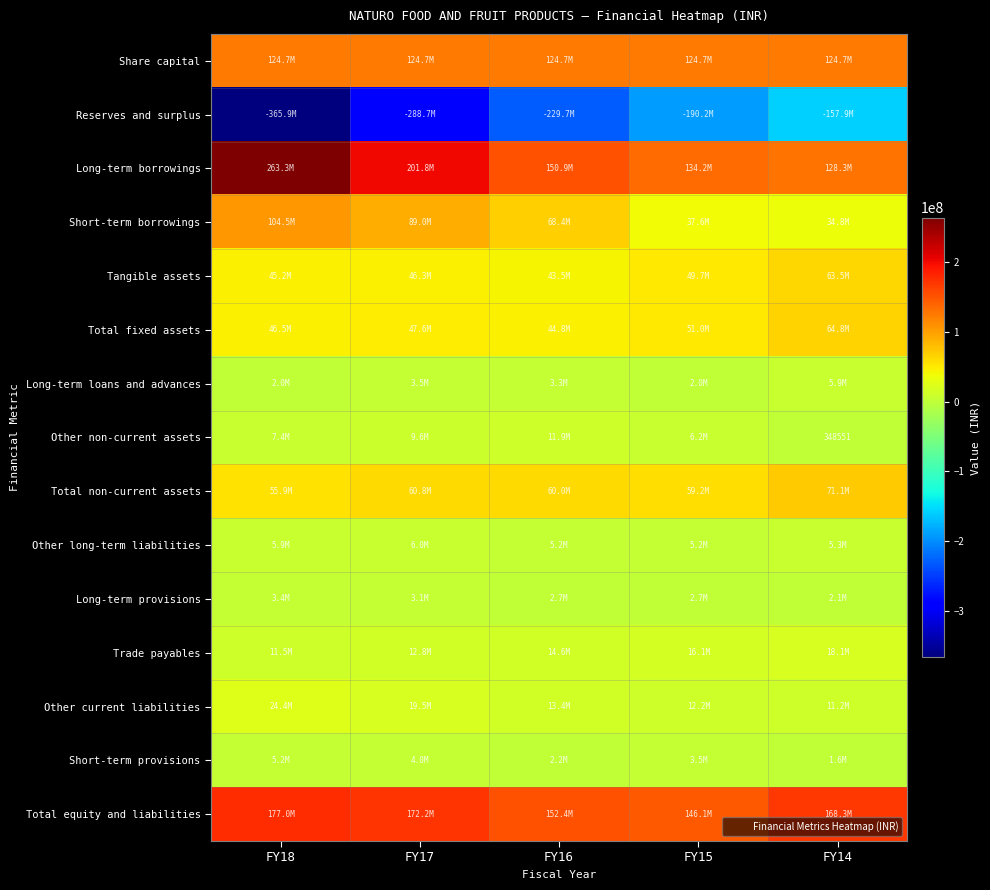

Which series changed the most between FY18 and FY17?

Reserves and surplus